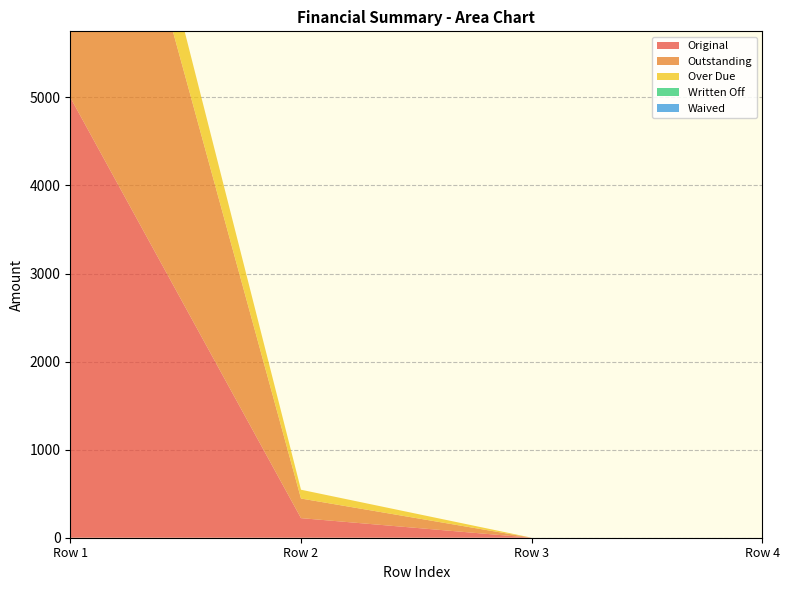

Reading left to right, list all the values displayed in this chart.

Original: 0=5000.0	0=222.5	0=0.0	0=0.0
Outstanding: 0=5000.0	0=222.5	0=0.0	0=0.0
Over Due: 0=864.5	0=100.0	0=0.0	0=0.0
Written Off: 0=0.0	0=0.0	0=0.0	0=0.0
Waived: 0=0.0	0=0.0	0=0.0	0=0.0